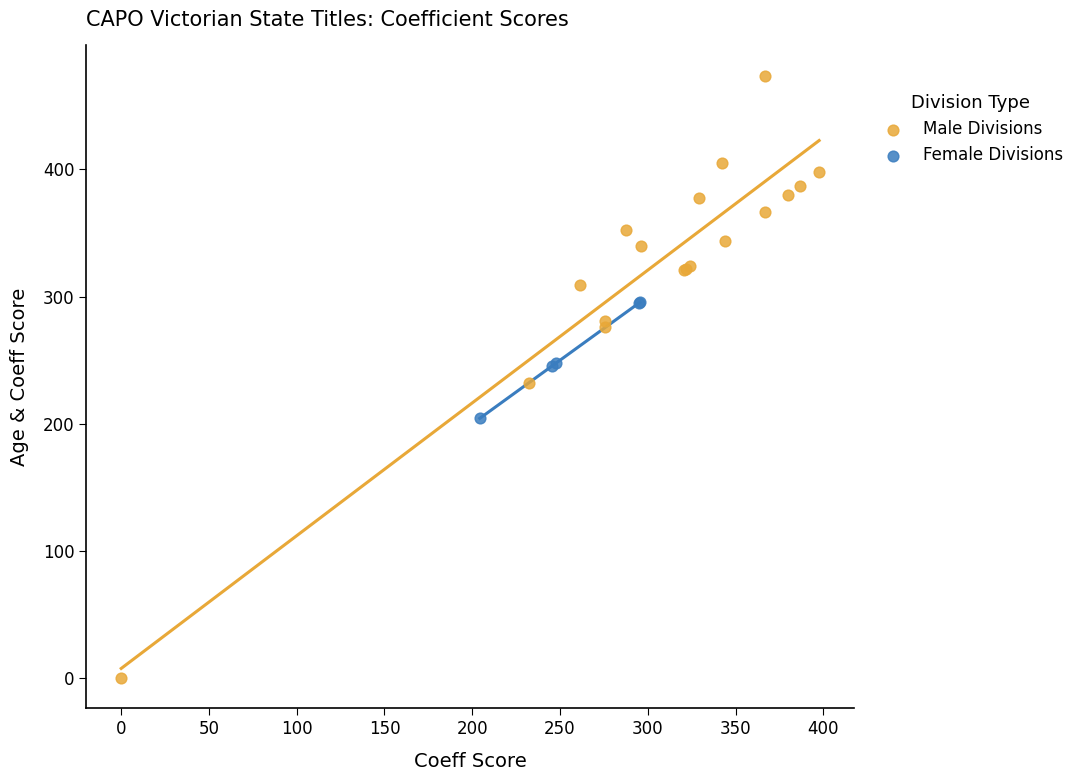

Which series has the widest spread of Y values?

Male Divisions